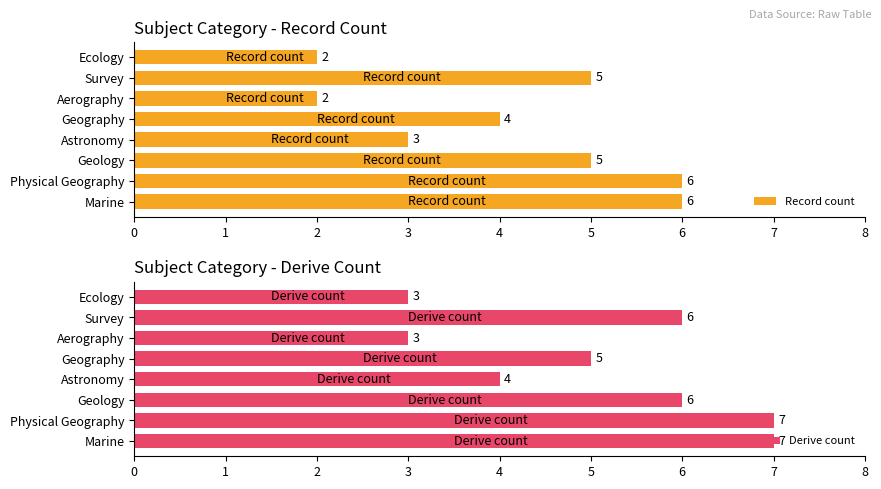

How many bars are there in total?

16